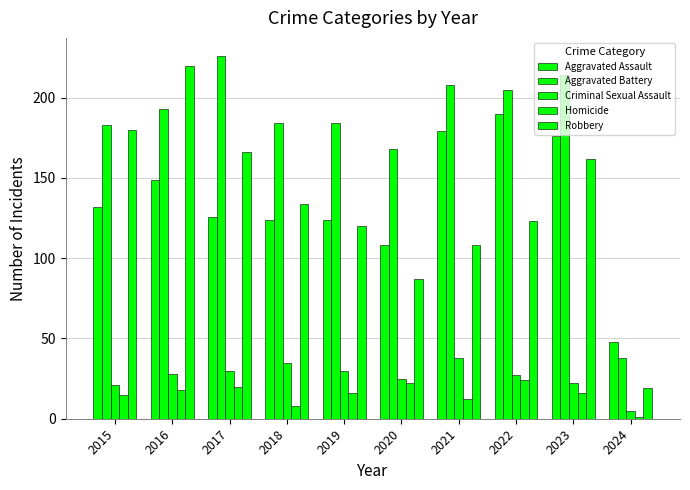

Which series has the largest range (max minus min)?

Robbery